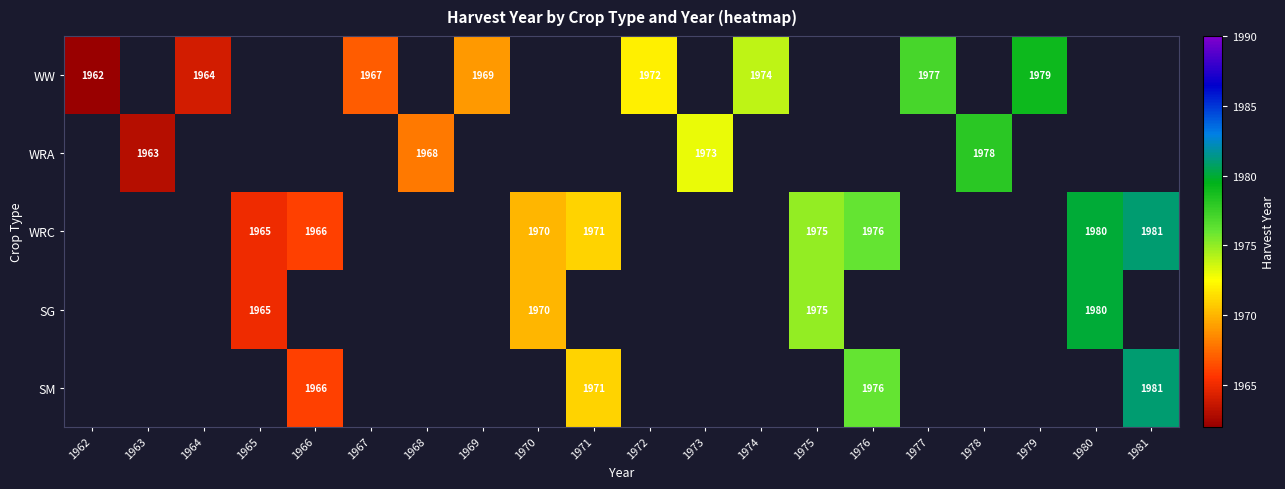

Is it true that WW equals 3072.8 at 1964?

False